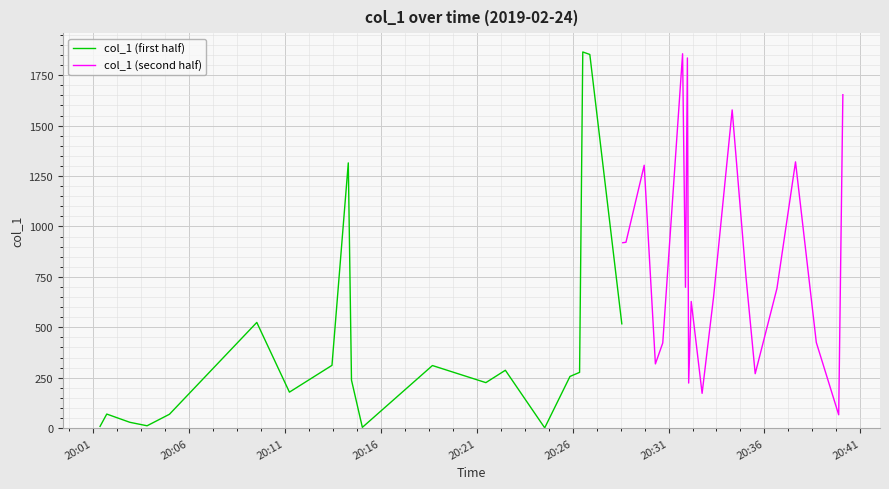

What is the minimum value for col_1 (second half)?

65.8